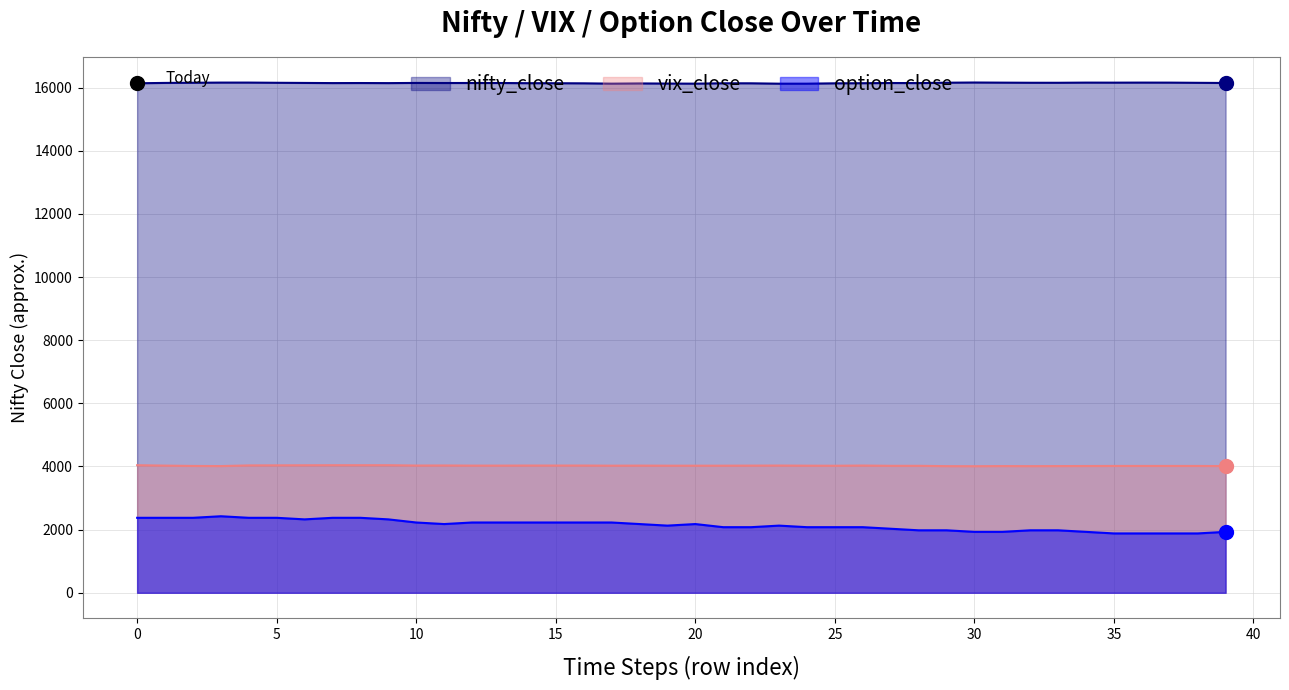

Is the value of vix_close at 12 greater than the value of nifty_close at 15?

No